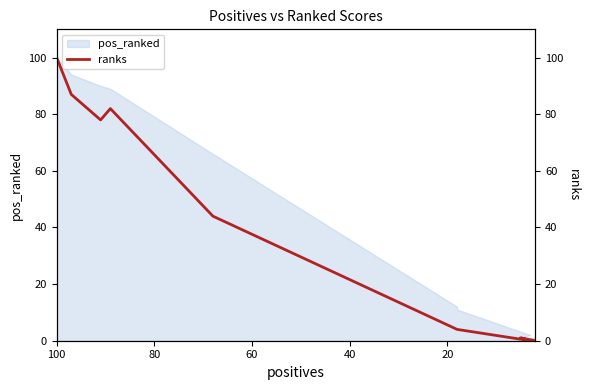

True or false: the data shows 132 at 20.

False